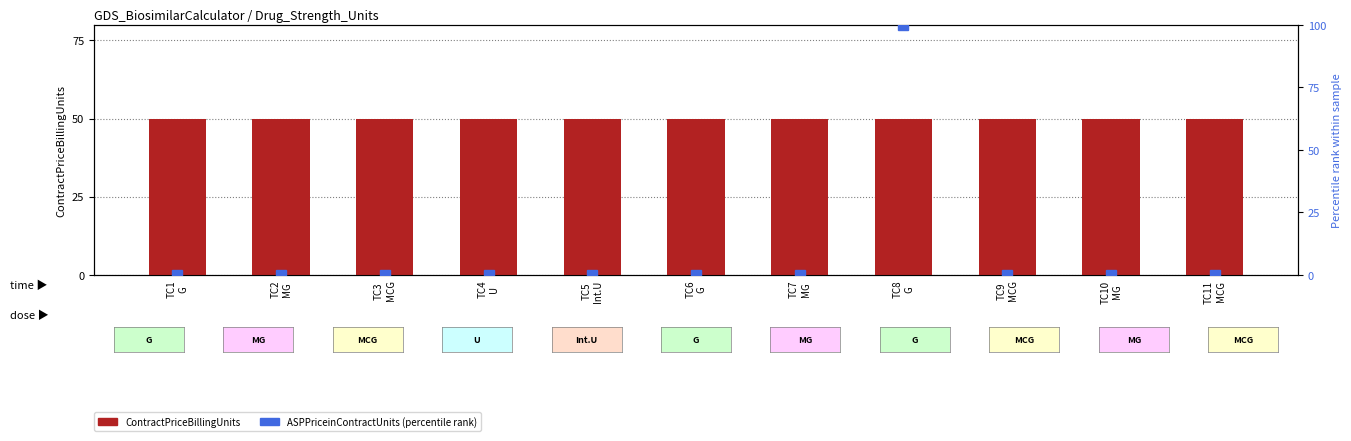

The value of ASPPriceinContractUnits (percentile) at TC9
MCG is 0.0. True or false?

True